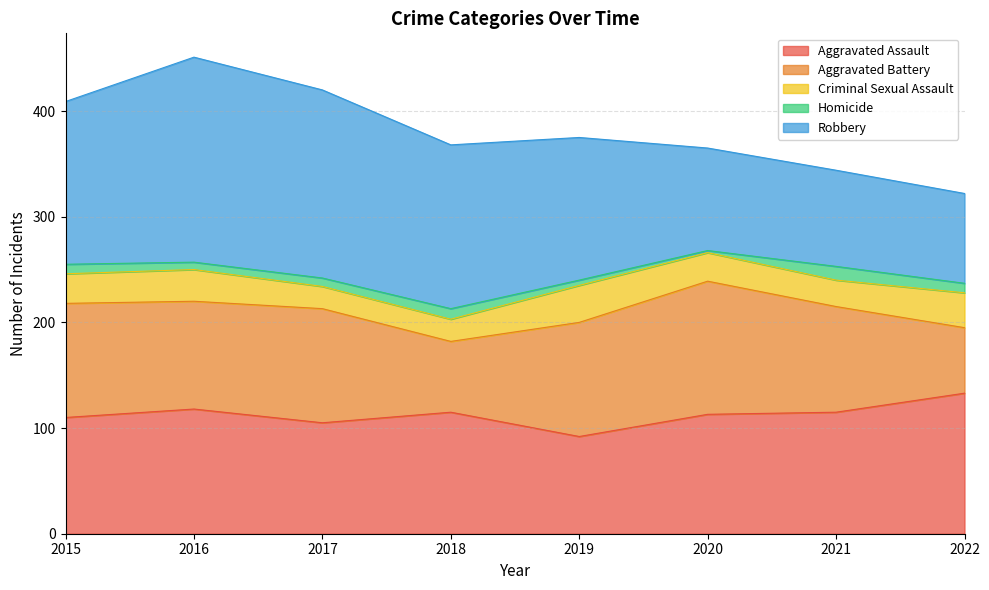

Count the number of categories in the chart.

8